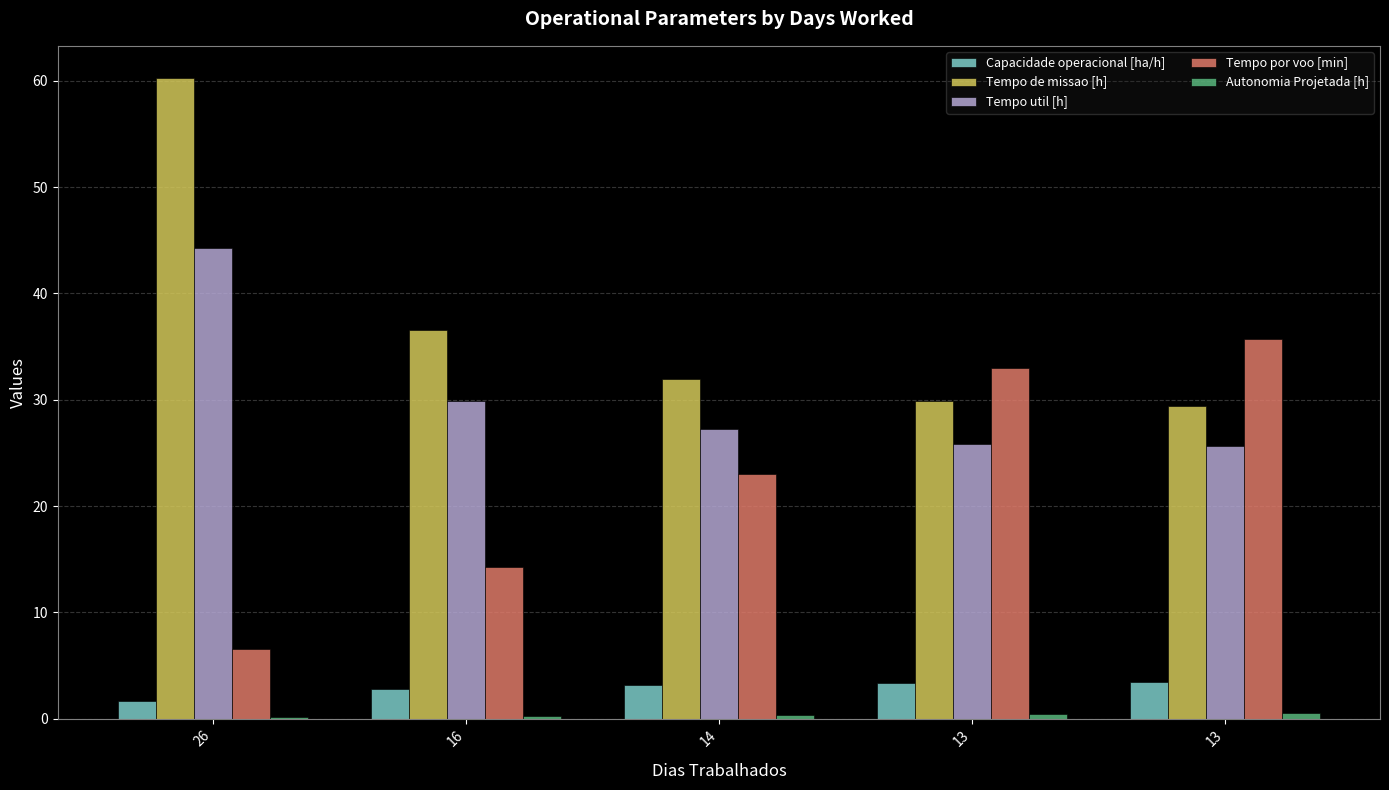

How many values in the Tempo por voo [min] series exceed 22?

3